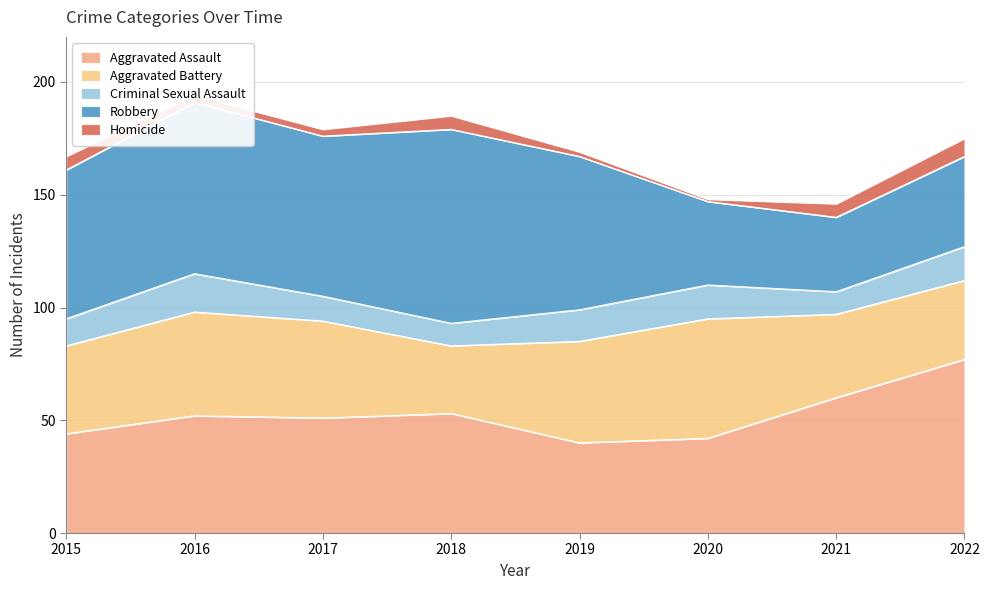

What is the value of the Homicide point at the 5th from the left?

2